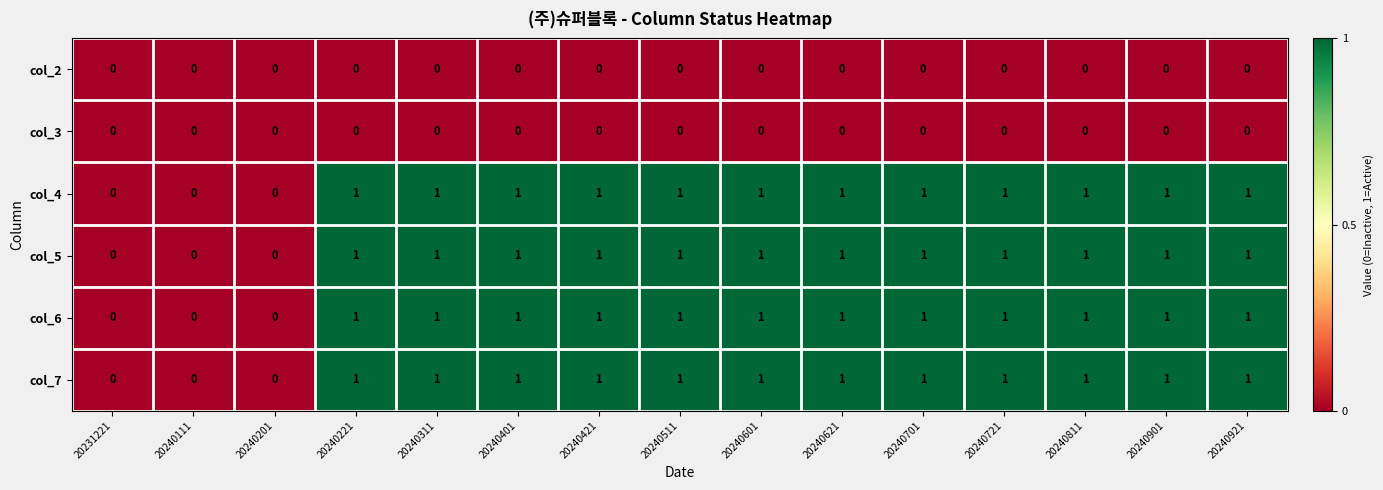

Is it true that col_3 equals 0 at 20240421?

True